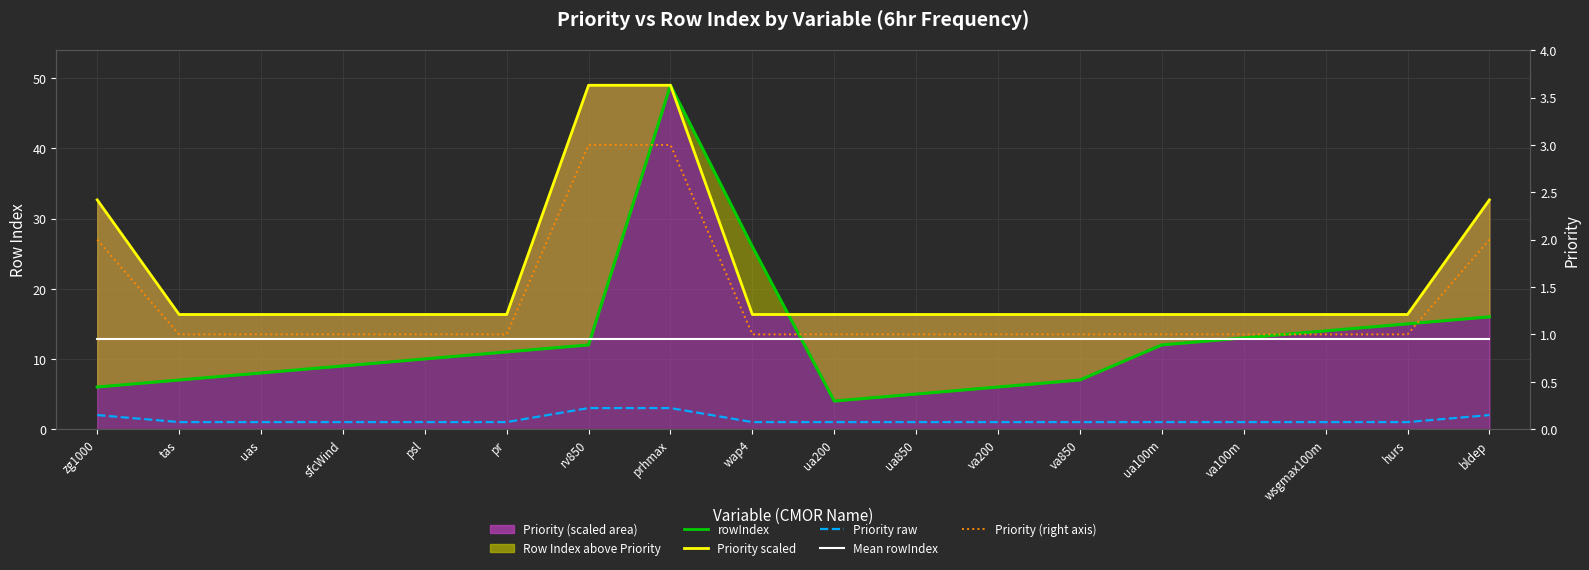

Which category has the lowest value in the rowIndex series?

ua200